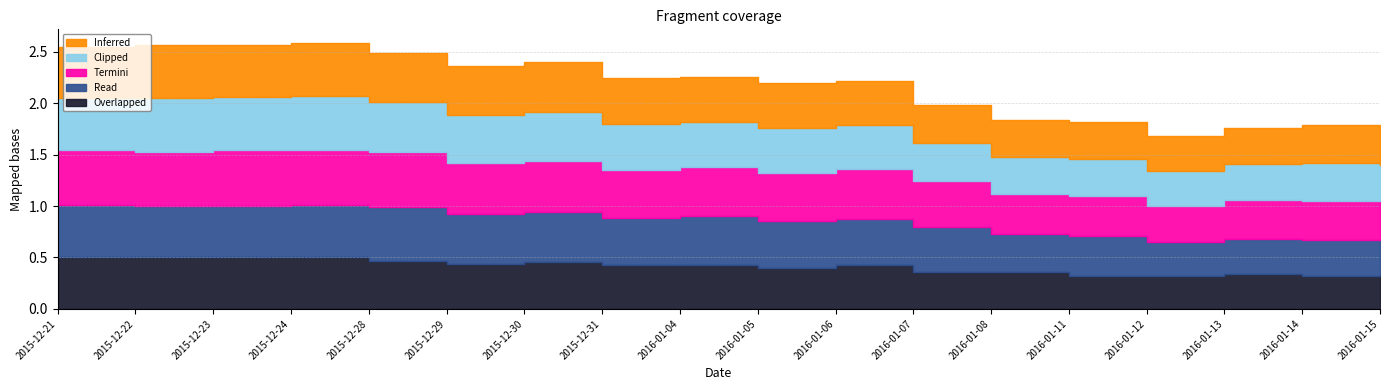

How many series are shown in this chart?

5